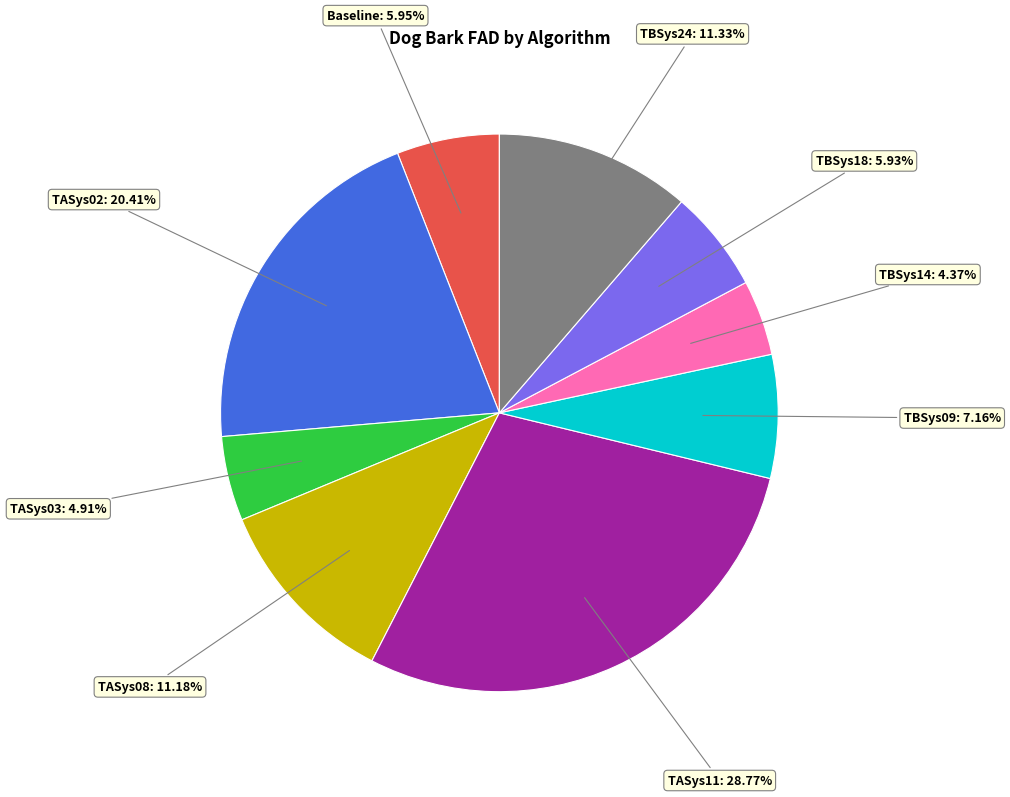

Is there a majority slice in this chart?

No